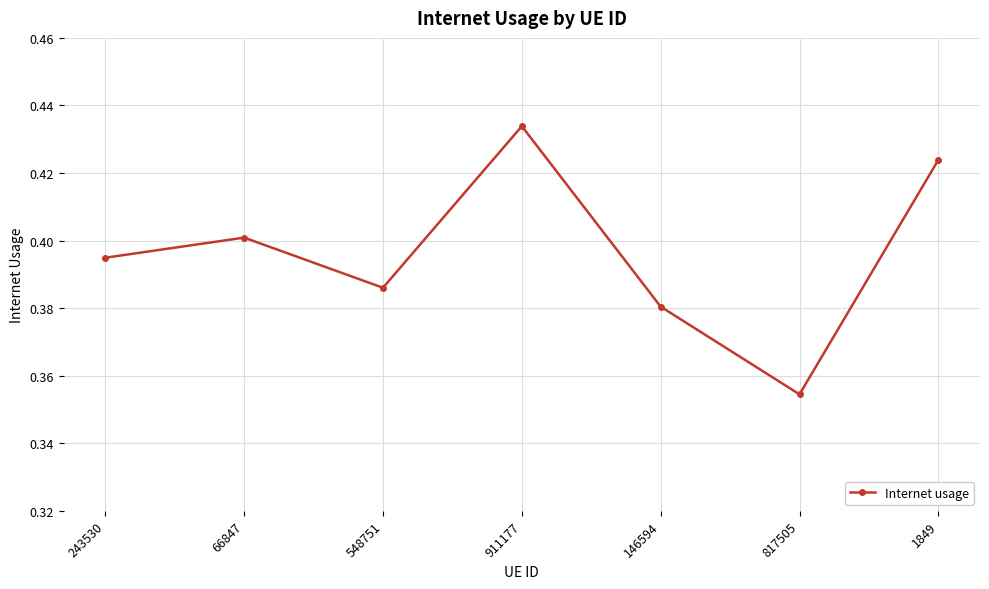

At which category does the chart reach its peak across all series?

911177